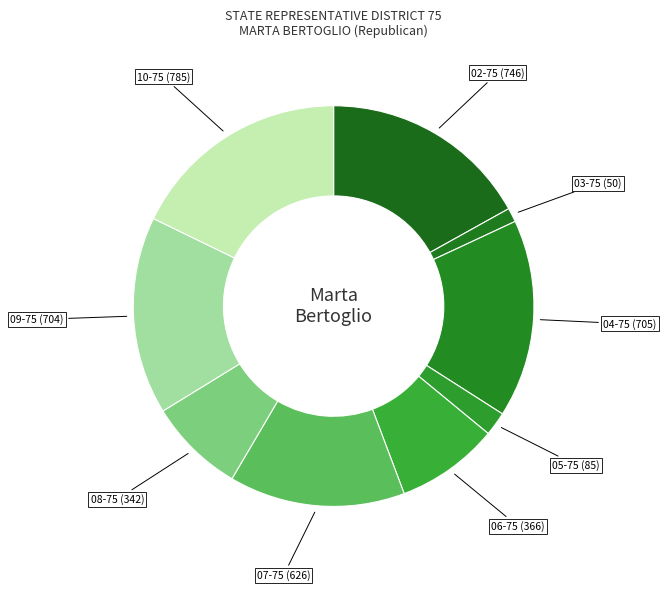

Which category has the smallest portion of the pie?

03-75